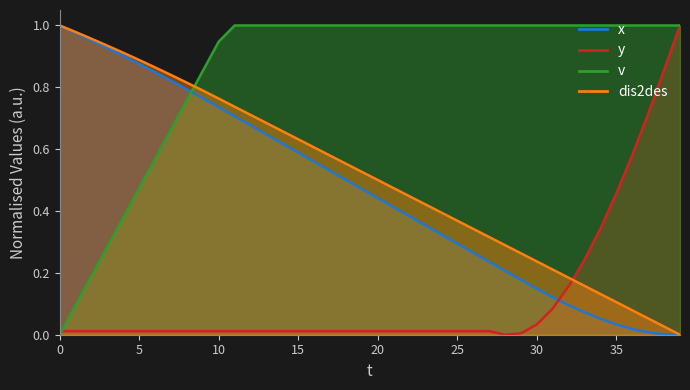

The x series shows 0.9 at 16. True or false?

False